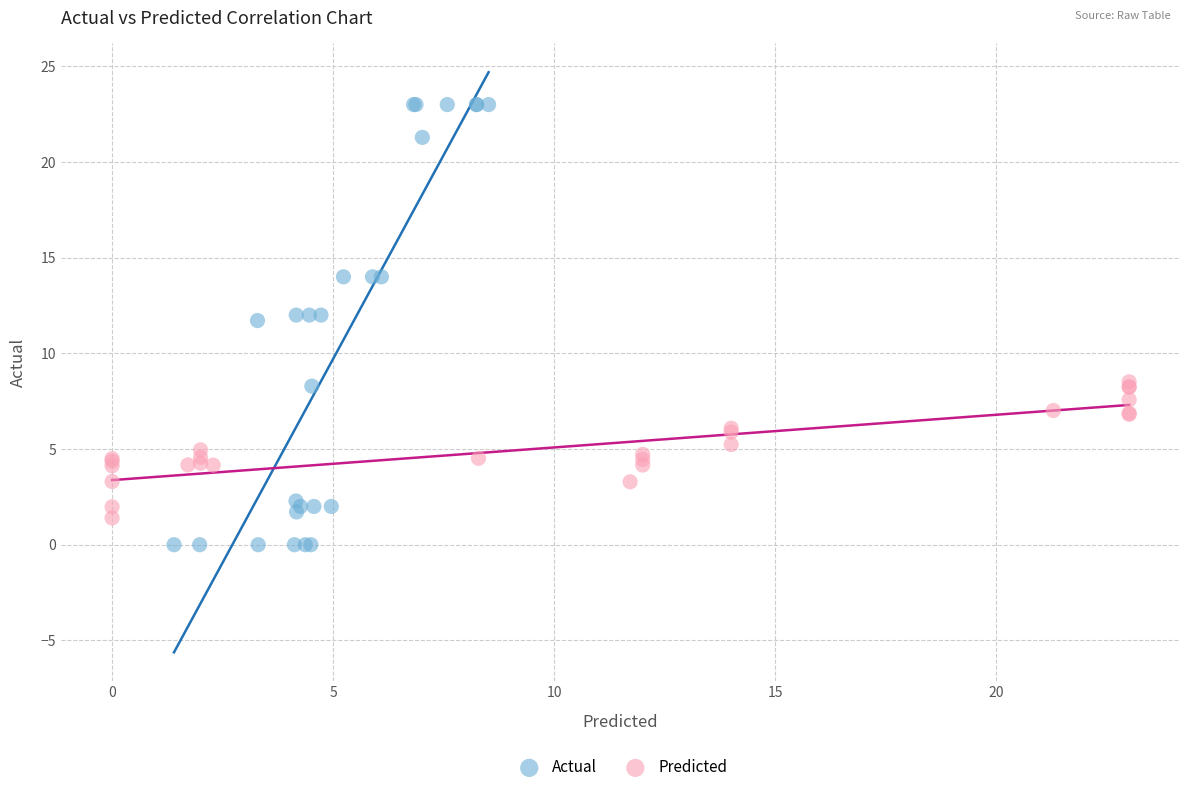

Which series contains the lowest Y value?

Actual